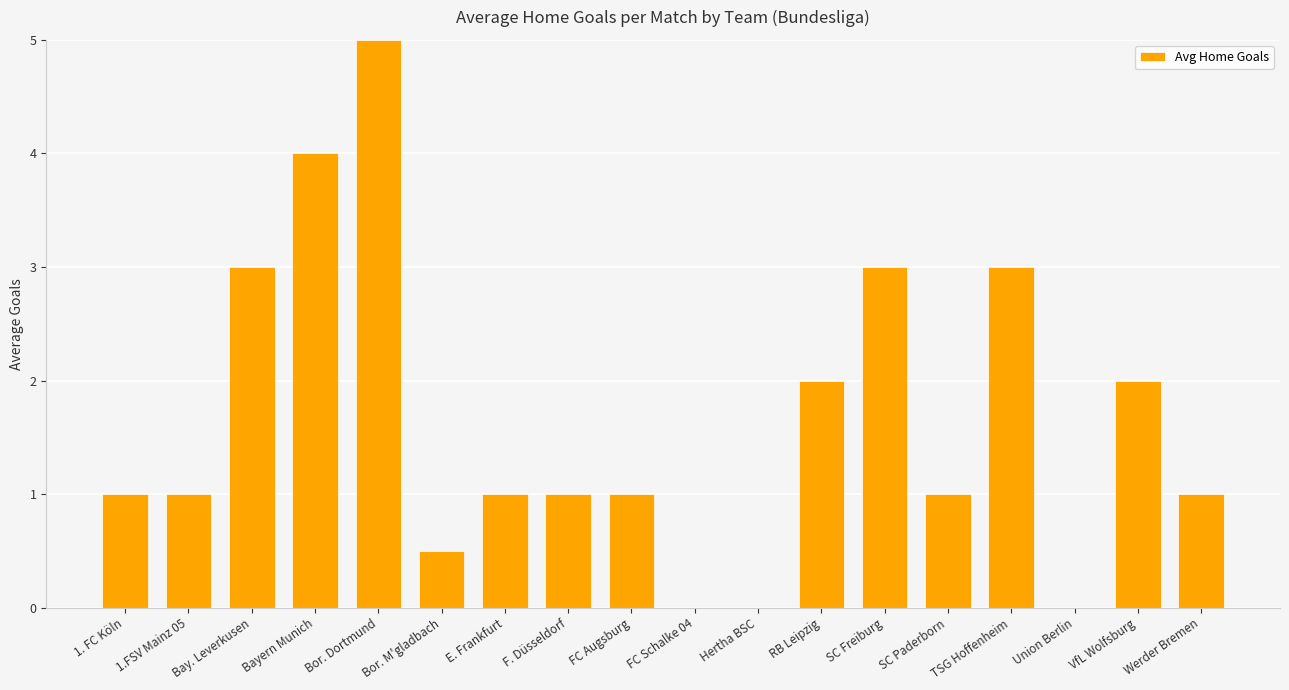

What is the sum of all values?

29.5